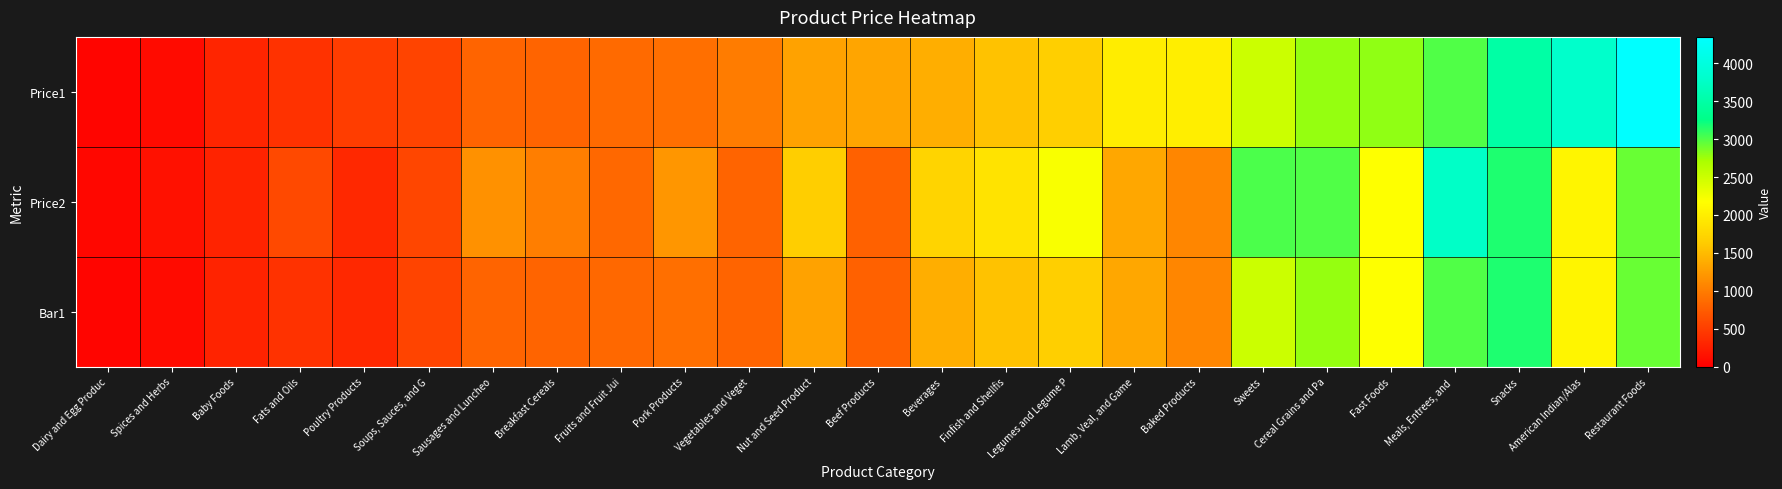

Reading left to right, transcribe all the data shown in this chart.

Price1: Dairy and Egg Produc=50.0	Spices and Herbs=100.0	Baby Foods=300.0	Fats and Oils=400.0	Poultry Products=500.0	Soups, Sauces, and G=550.0	Sausages and Luncheo=800.0	Breakfast Cereals=800.0	Fruits and Fruit Jui=850.0	Pork Products=900.0	Vegetables and Veget=1000.0	Nut and Seed Product=1300.0	Beef Products=1325.0	Beverages=1400.0	Finfish and Shellfis=1555.0	Legumes and Legume P=1670.0	Lamb, Veal, and Game=1980.0	Baked Products=2000.0	Sweets=2500.0	Cereal Grains and Pa=2780.0	Fast Foods=2800.0	Meals, Entrees, and =3000.0	Snacks=3500.0	American Indian/Alas=3800.0	Restaurant Foods=4350.0
Price2: Dairy and Egg Produc=60.5	Spices and Herbs=141.4	Baby Foods=286.5	Fats and Oils=587.5	Poultry Products=330.5	Soups, Sauces, and G=569.1	Sausages and Luncheo=1170.3	Breakfast Cereals=1017.5	Fruits and Fruit Jui=837.5	Pork Products=1198.3	Vegetables and Veget=806.0	Nut and Seed Product=1658.9	Beef Products=789.9	Beverages=1719.9	Finfish and Shellfis=1883.3	Legumes and Legume P=2214.6	Lamb, Veal, and Game=1338.1	Baked Products=1071.2	Sweets=3019.2	Cereal Grains and Pa=3001.3	Fast Foods=2178.4	Meals, Entrees, and =3770.3	Snacks=3161.4	American Indian/Alas=2080.3	Restaurant Foods=2924.7
Bar1: Dairy and Egg Produc=50.0	Spices and Herbs=100.0	Baby Foods=286.5	Fats and Oils=400.0	Poultry Products=330.5	Soups, Sauces, and G=550.0	Sausages and Luncheo=800.0	Breakfast Cereals=800.0	Fruits and Fruit Jui=837.5	Pork Products=900.0	Vegetables and Veget=806.0	Nut and Seed Product=1300.0	Beef Products=789.9	Beverages=1400.0	Finfish and Shellfis=1555.0	Legumes and Legume P=1670.0	Lamb, Veal, and Game=1338.1	Baked Products=1071.2	Sweets=2500.0	Cereal Grains and Pa=2780.0	Fast Foods=2178.4	Meals, Entrees, and =3000.0	Snacks=3161.4	American Indian/Alas=2080.3	Restaurant Foods=2924.7